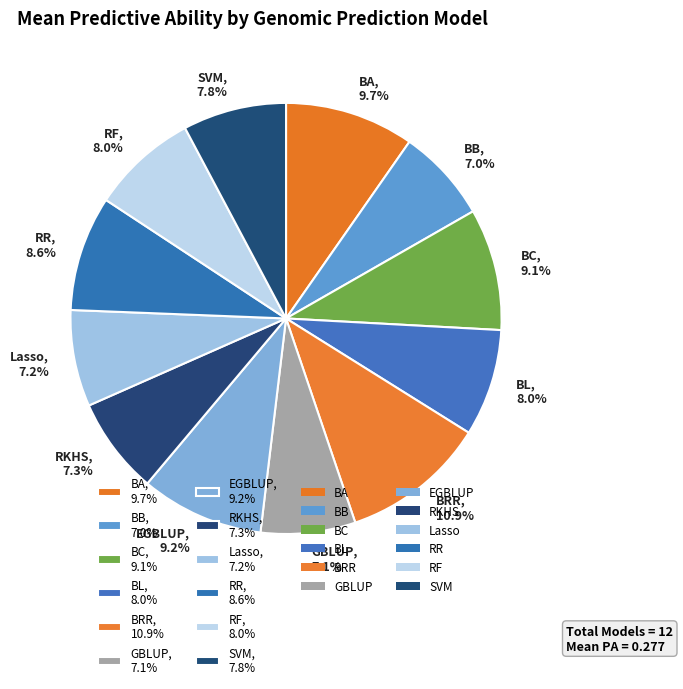

What percentage is the BL slice, to the nearest percent?

8%